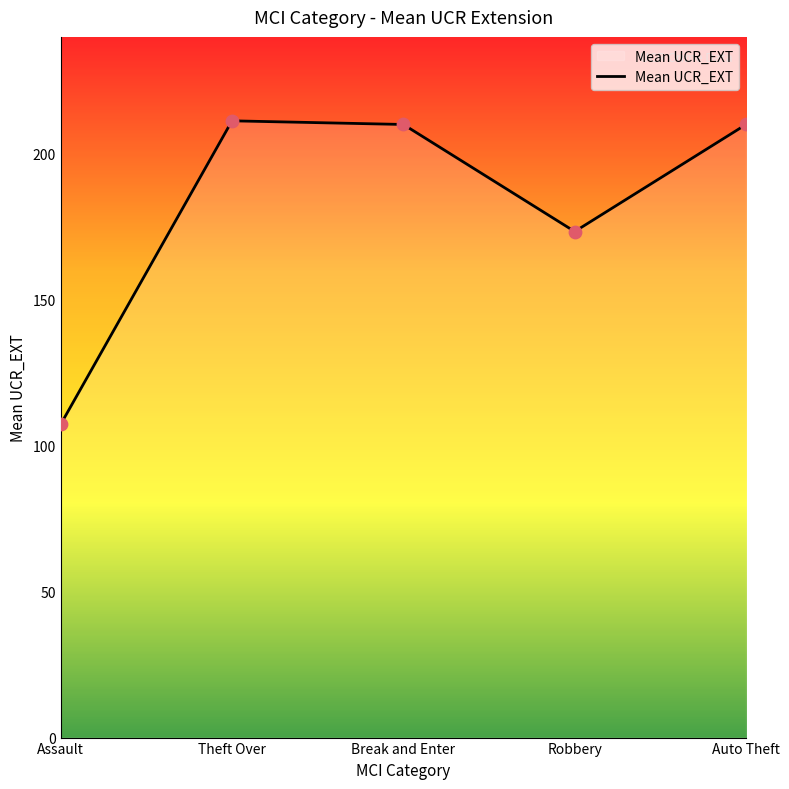

What is the ratio of the value at Break and Enter to the value at Assault?

2.0